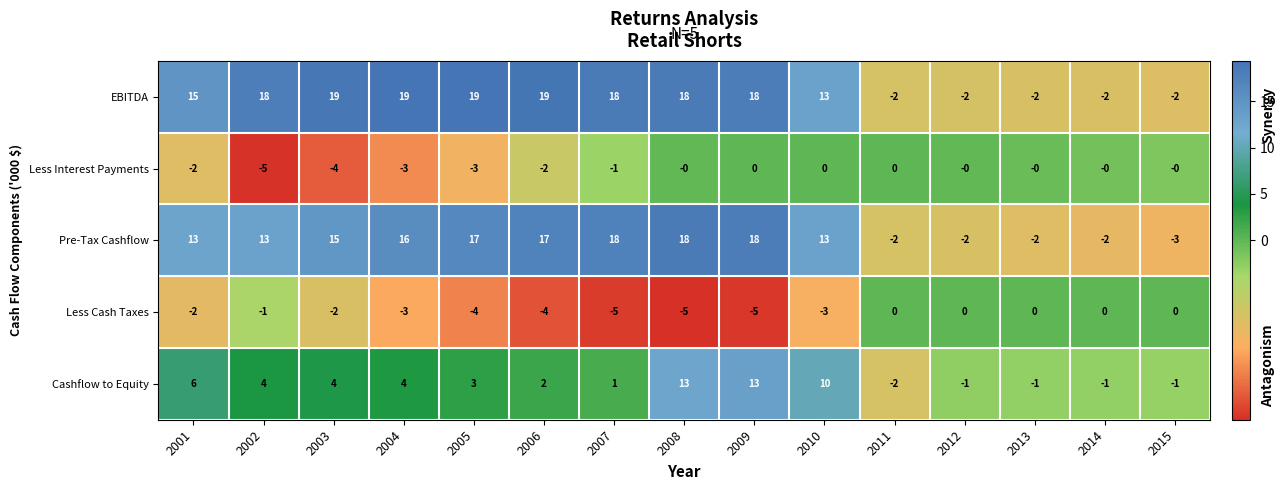

At 2003, list the series in order from largest to smallest.

EBITDA, Pre-Tax Cashflow, Cashflow to Equity, Less Cash Taxes, Less Interest Payments